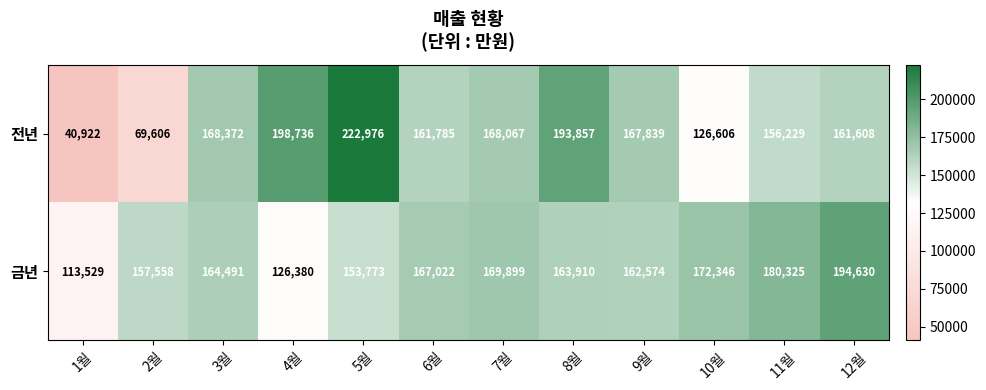

What is the difference between the 전년 values at 9월 and 12월?

6231